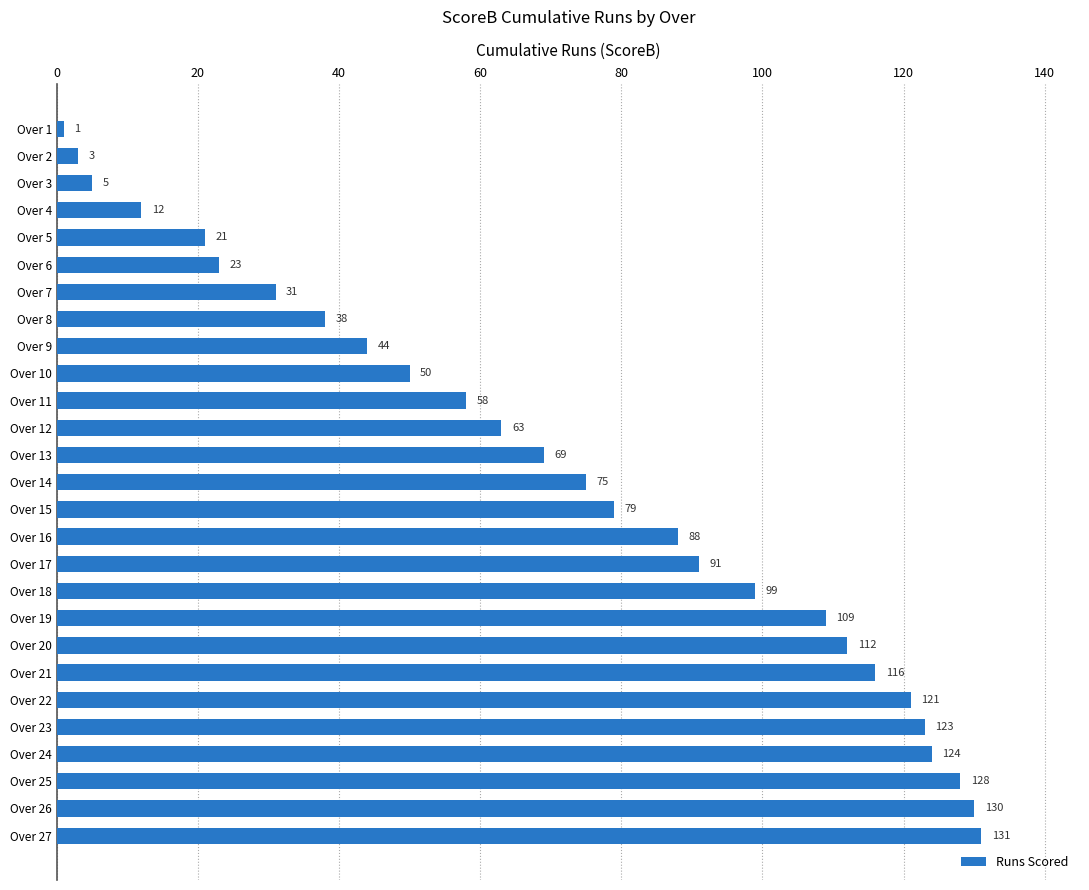

List the labels in order of value, largest first.

Over 27, Over 26, Over 25, Over 24, Over 23, Over 22, Over 21, Over 20, Over 19, Over 18, Over 17, Over 16, Over 15, Over 14, Over 13, Over 12, Over 11, Over 10, Over 9, Over 8, Over 7, Over 6, Over 5, Over 4, Over 3, Over 2, Over 1